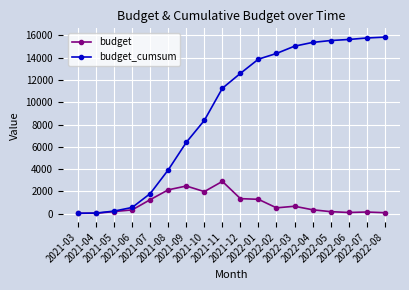

What is the greatest value displayed?

15852.0